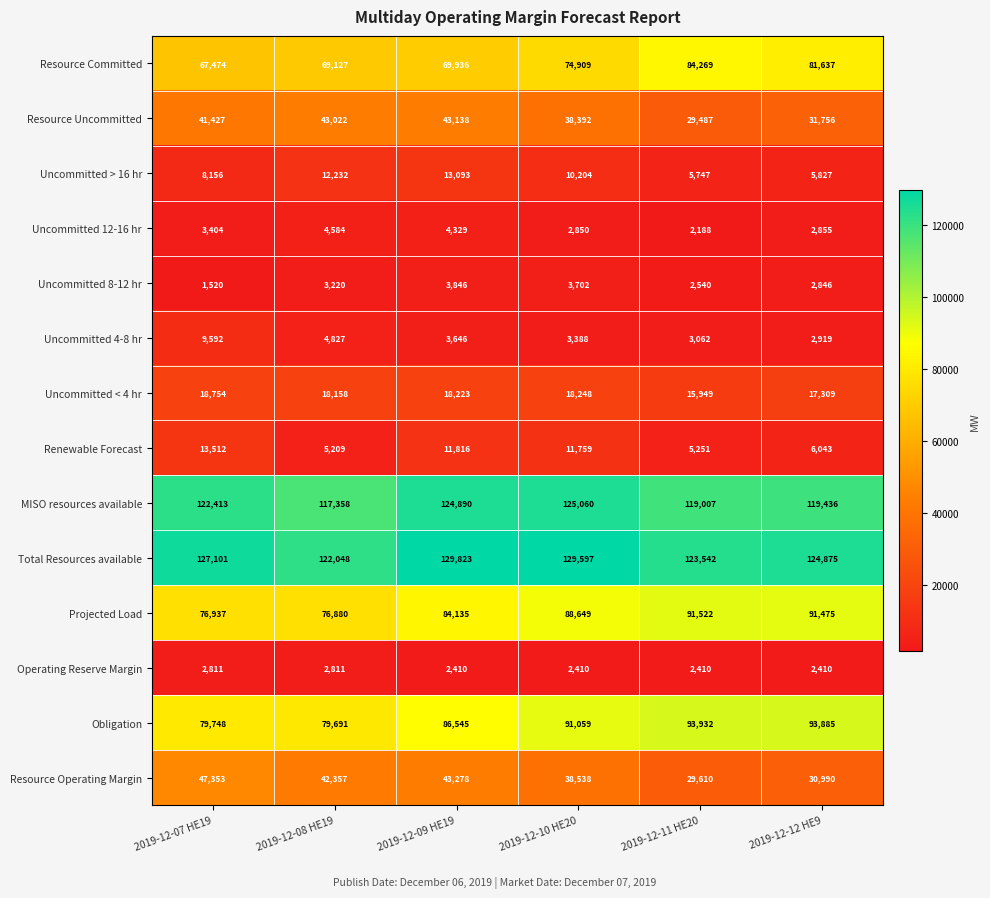

At 2019-12-09 HE19, list the series in order from largest to smallest.

Total Resources available, MISO resources available, Obligation, Projected Load, Resource Committed, Resource Operating Margin, Resource Uncommitted, Uncommitted < 4 hr, Uncommitted > 16 hr, Renewable Forecast, Uncommitted 12-16 hr, Uncommitted 8-12 hr, Uncommitted 4-8 hr, Operating Reserve Margin